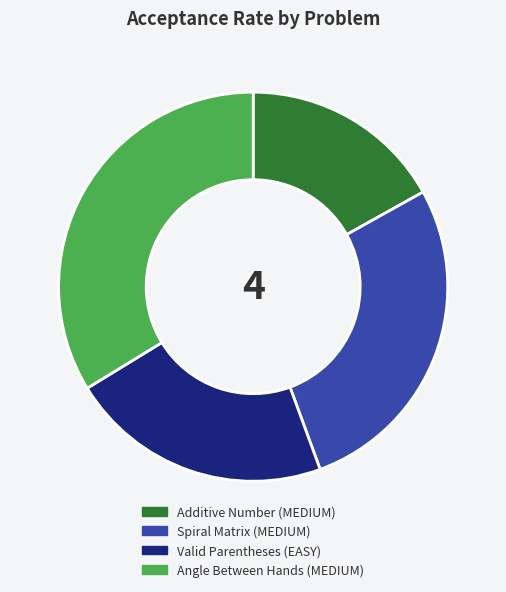

True or false: Angle Between Hands (MEDIUM) accounts for 34% of the total.

True